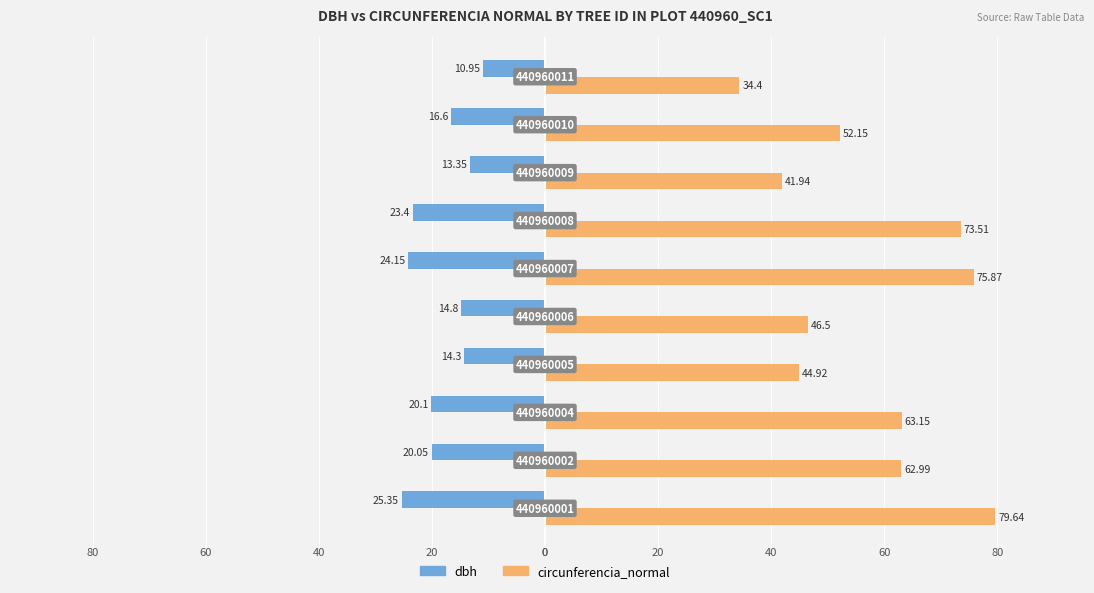

What are all the series names shown in the legend?

dbh, circunferencia_normal